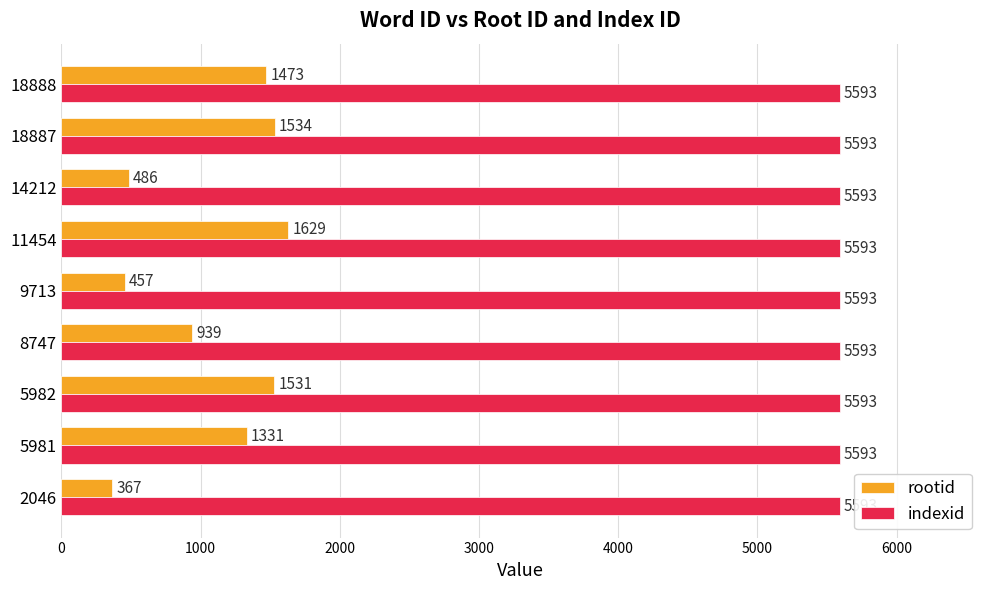

At which label does rootid reach its peak?

11454